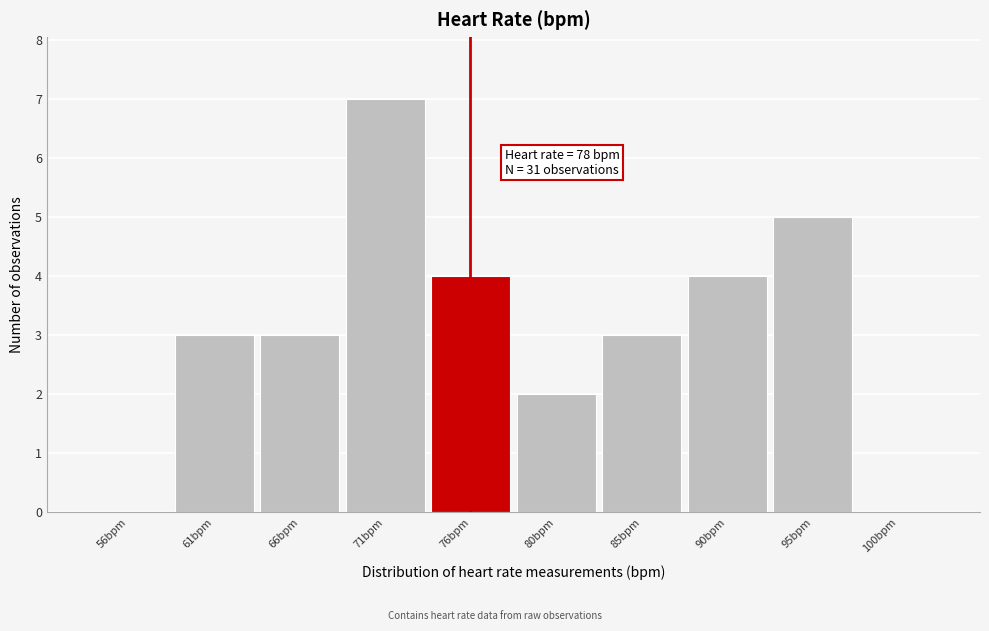

Reading left to right, extract all data points from this chart.

56bpm=0	61bpm=3	66bpm=3	71bpm=7	76bpm=4	80bpm=2	85bpm=3	90bpm=4	95bpm=5	100bpm=0